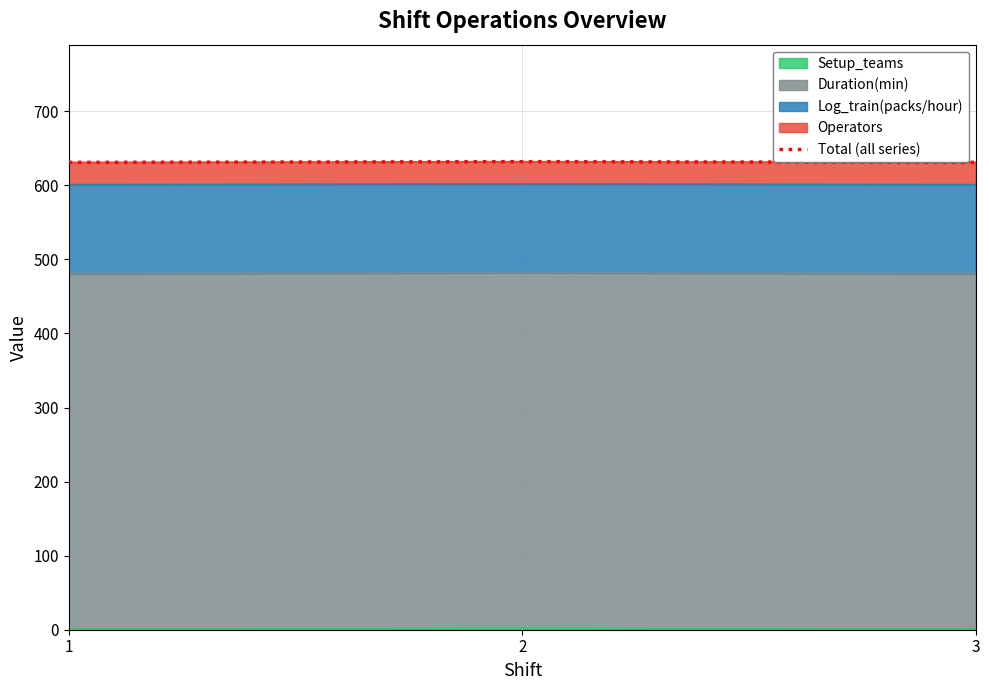

What is the value of the 2nd point from the left?

632